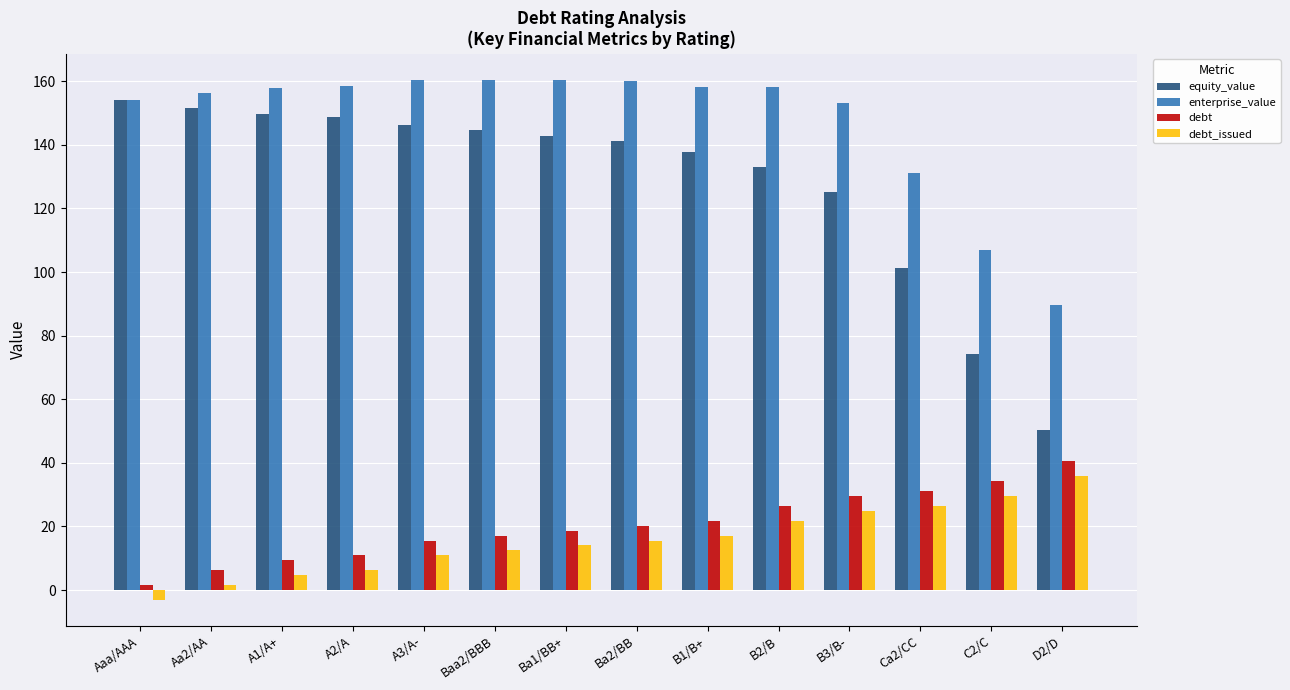

Read the debt_issued value at Aa2/AA.

1.6